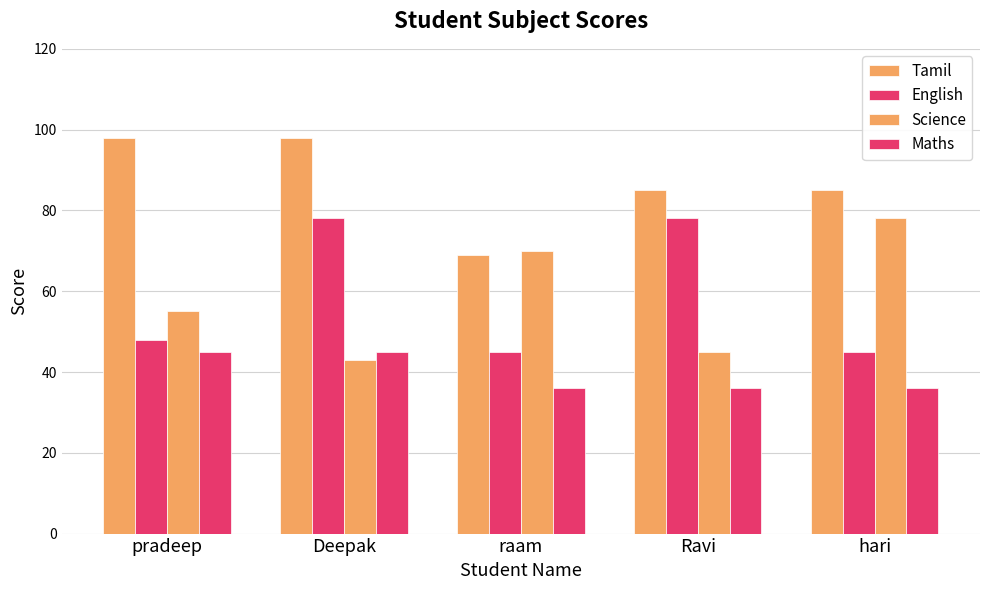

What is the value of the Tamil bar at the 1st from the left?

98